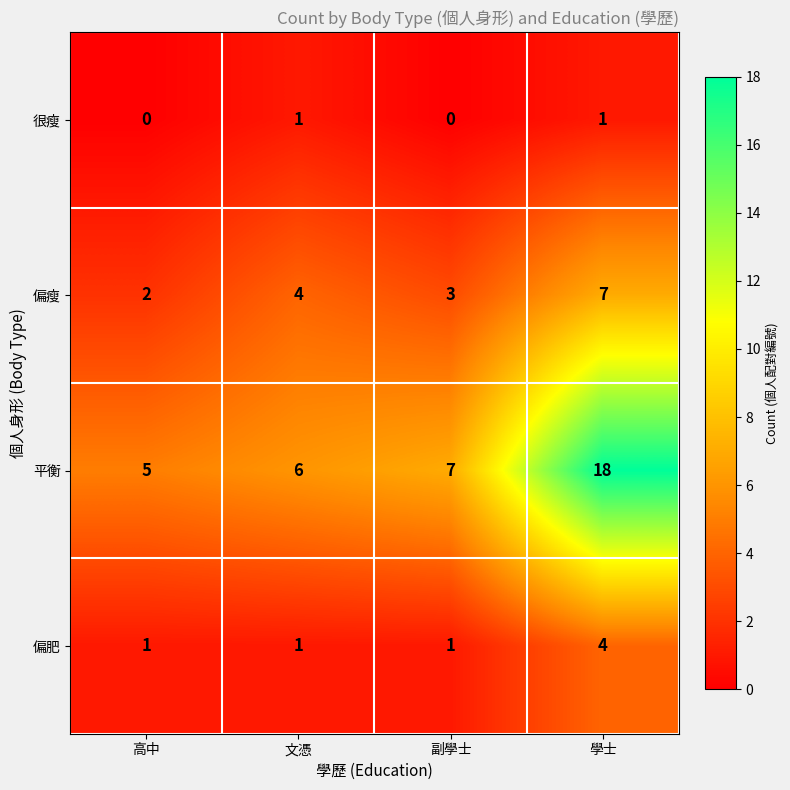

How many data points does each series have?

4